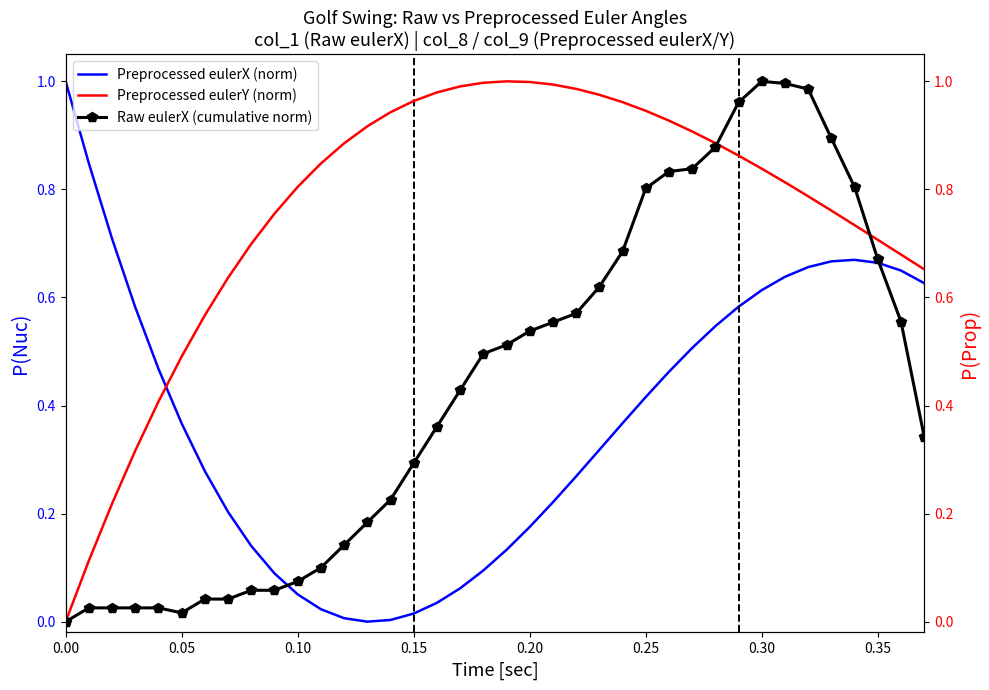

True or false: Preprocessed eulerX (norm) and Preprocessed eulerY (norm) intersect in this chart.

True